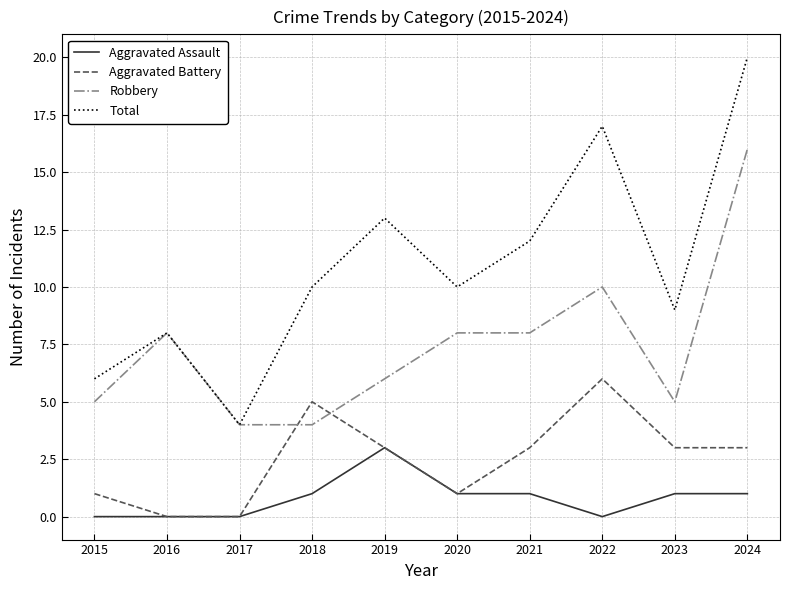

Is the value of Aggravated Battery at 2022 greater than the value of Aggravated Assault at 2022?

Yes